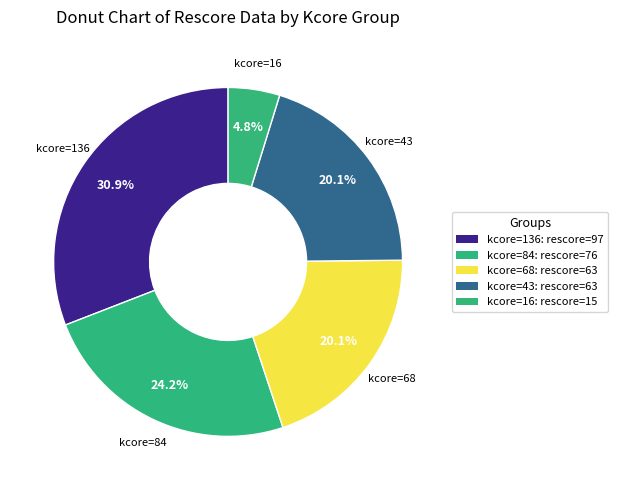

What percentage is NOT represented by kcore=43?

79.9%